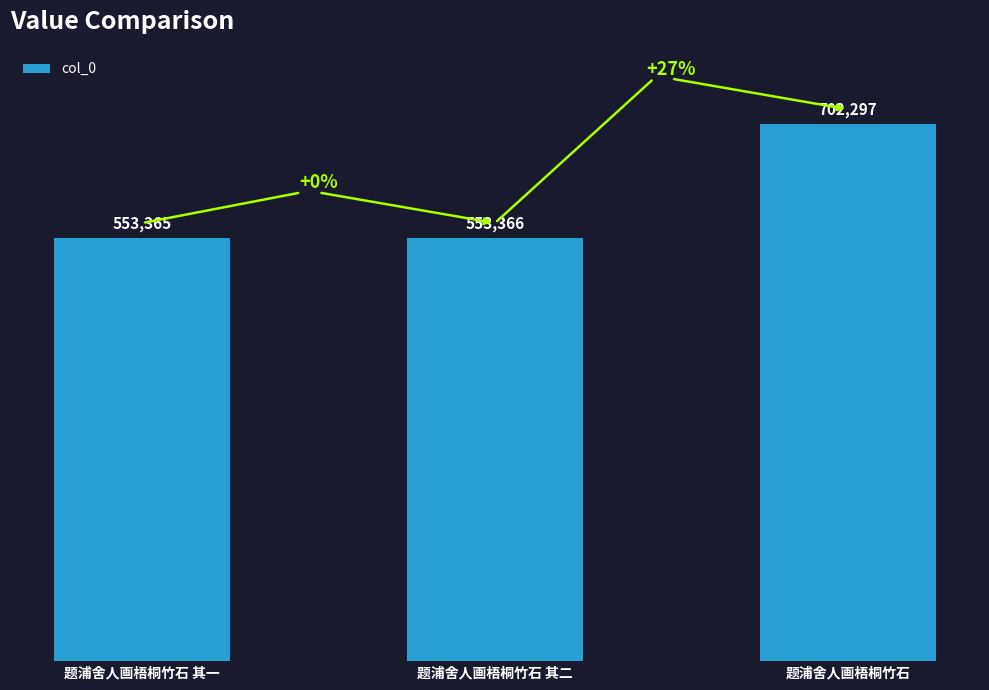

Rank the categories by value from lowest to highest.

题浦舍人画梧桐竹石 其一, 题浦舍人画梧桐竹石 其二, 题浦舍人画梧桐竹石